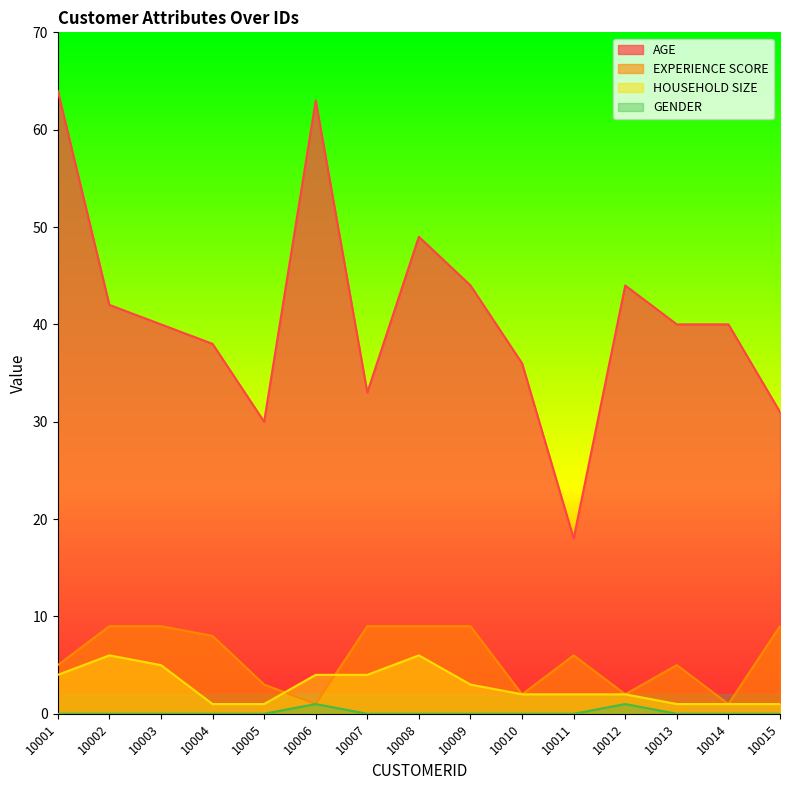

Which label corresponds to the largest value in the chart?

10001